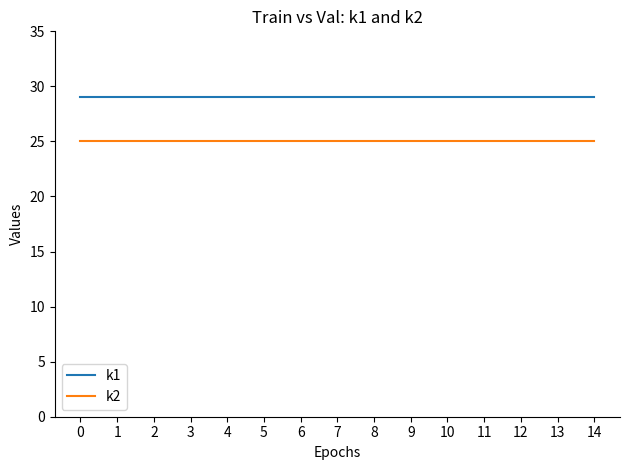

Reading left to right, transcribe all the data shown in this chart.

k1: 29	29	29	29	29	29	29	29	29	29	29	29	29	29	29
k2: 25	25	25	25	25	25	25	25	25	25	25	25	25	25	25